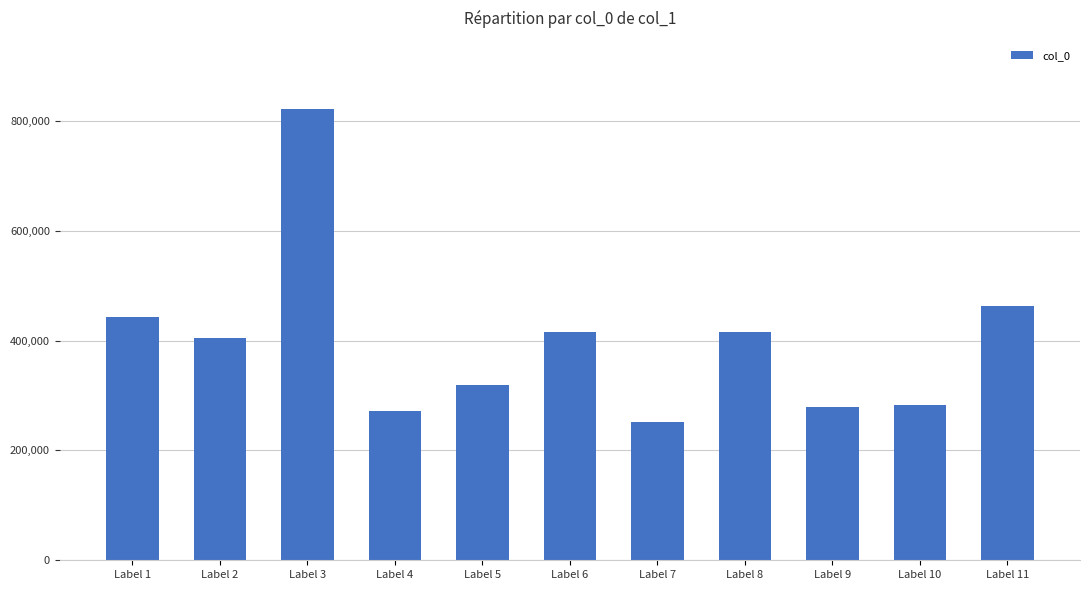

Approximately how many times larger is the value at Label 11 compared to Label 7?

1.8